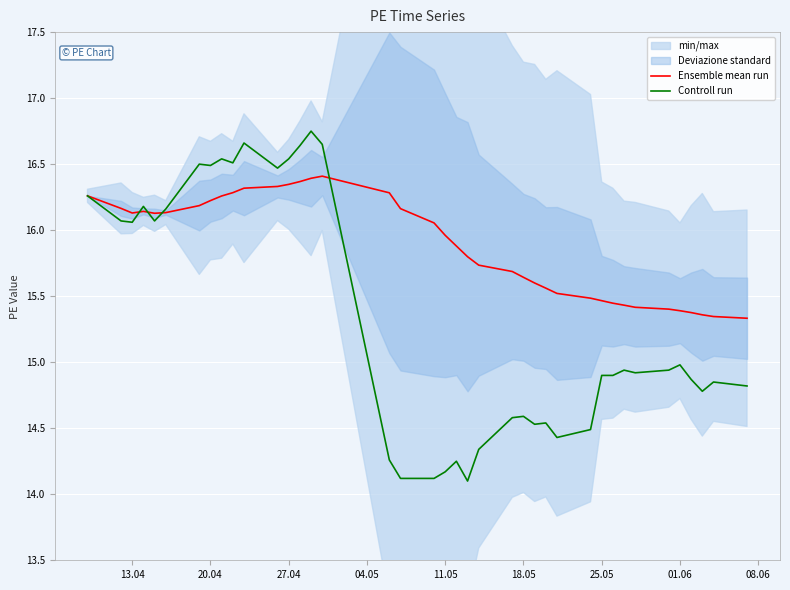

True or false: Ensemble mean run has a value of 9.7 at 18.05.

False